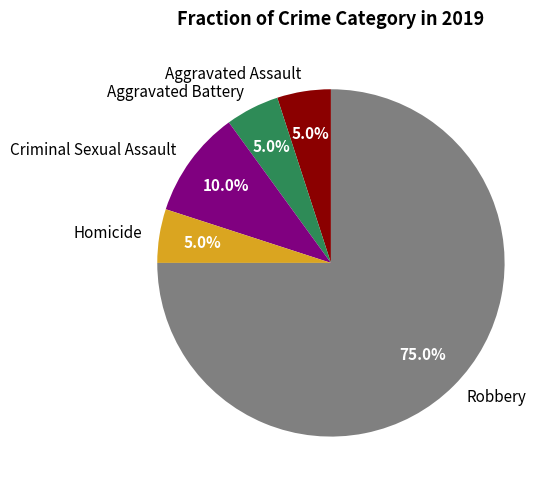

Does Robbery represent more than half of the total?

Yes